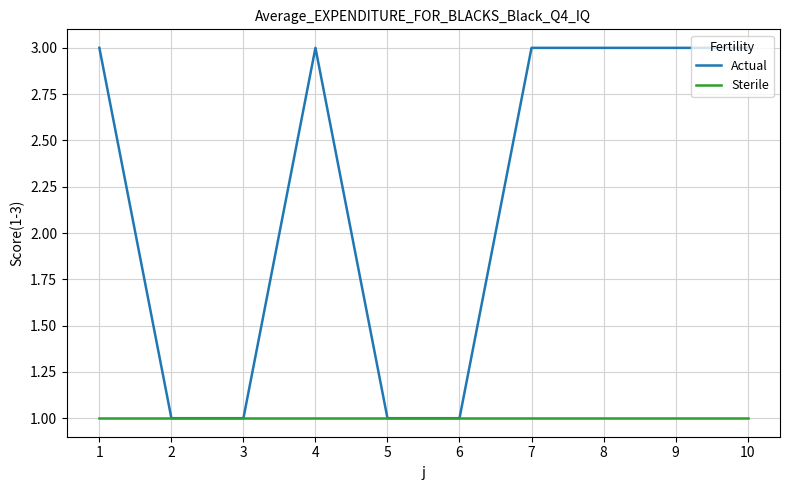

The Actual series shows 1 at 6. True or false?

True